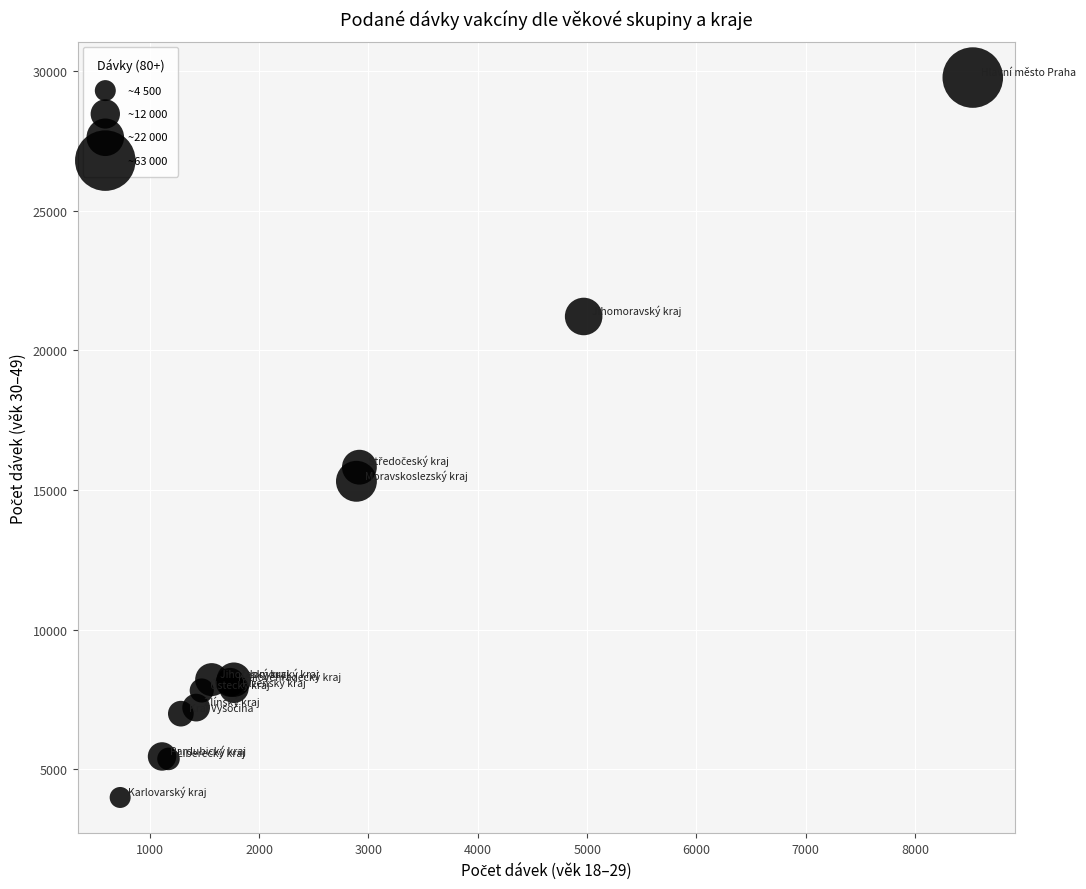

What Y value in the scatter plot is closest to 16880?

15818